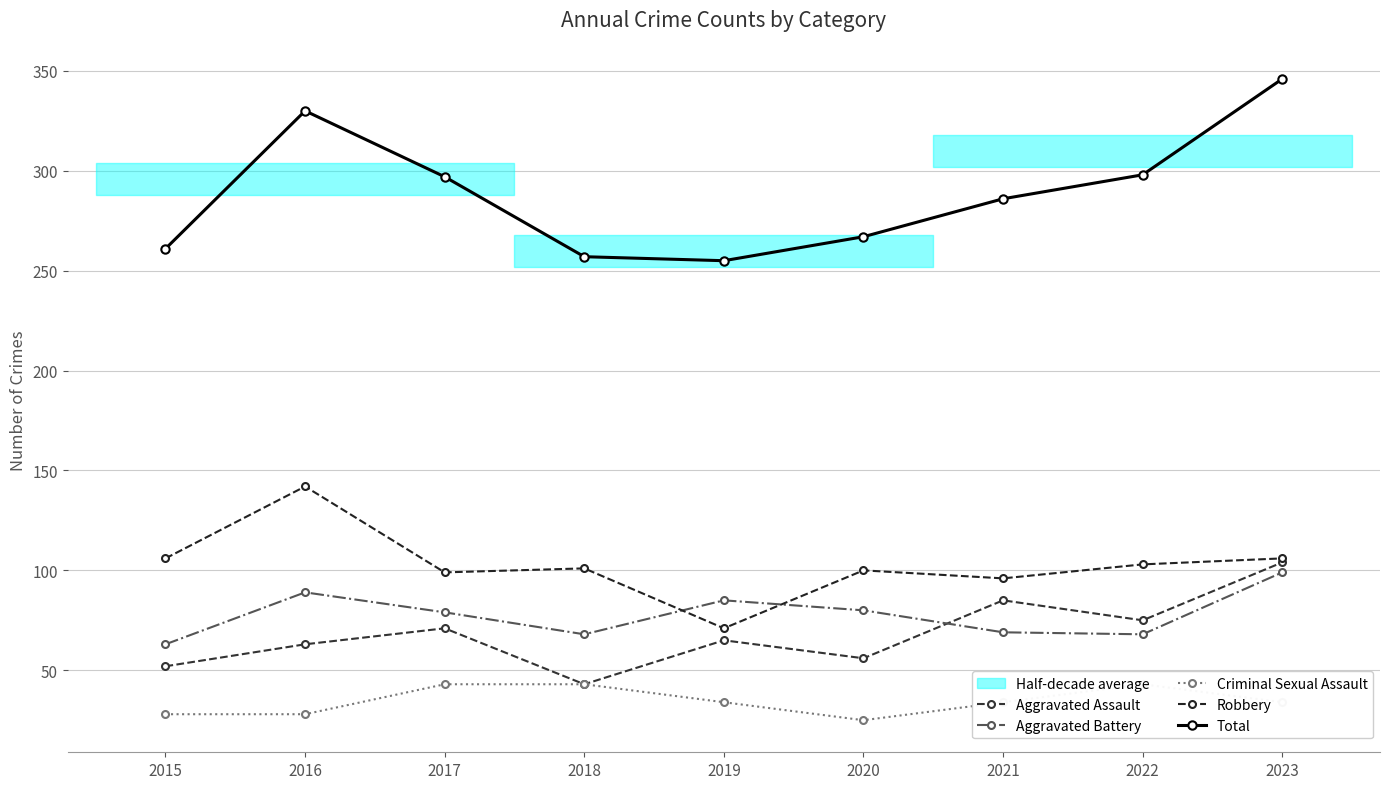

True or false: Robbery and Criminal Sexual Assault intersect in this chart.

False